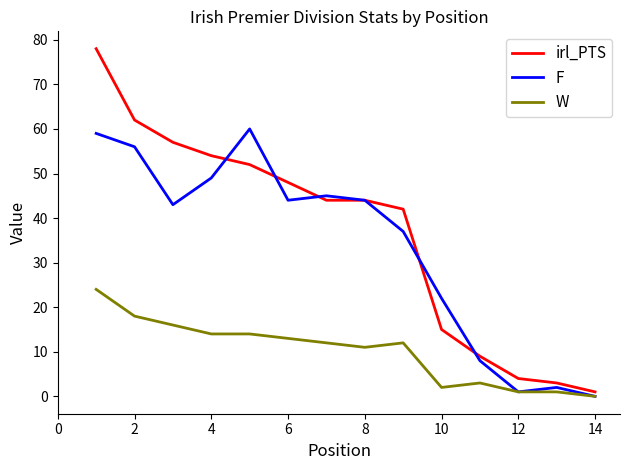

Which series has the largest range (max minus min)?

irl_PTS